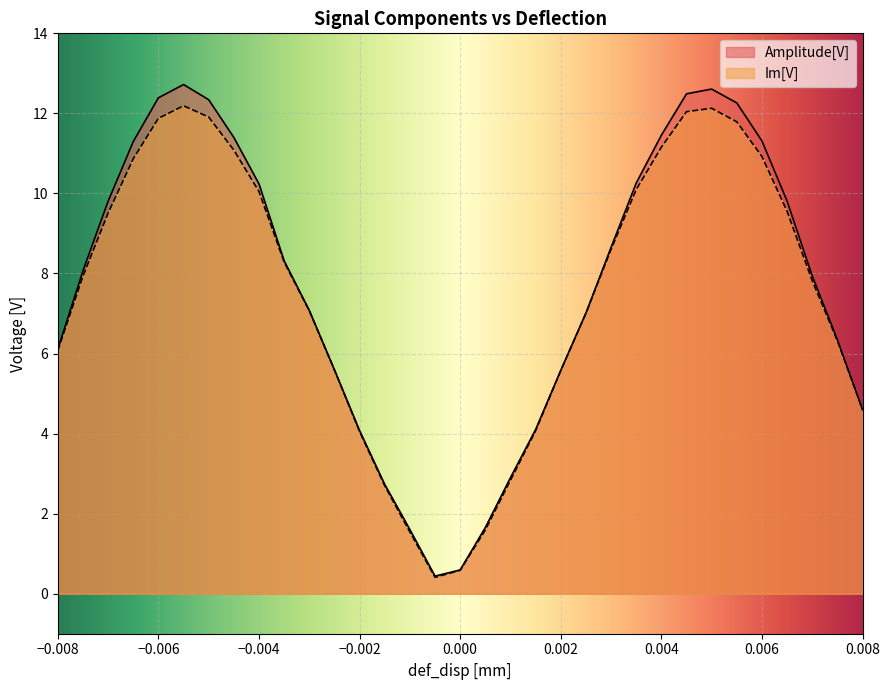

At how many categories does at least one series exceed 8?

17